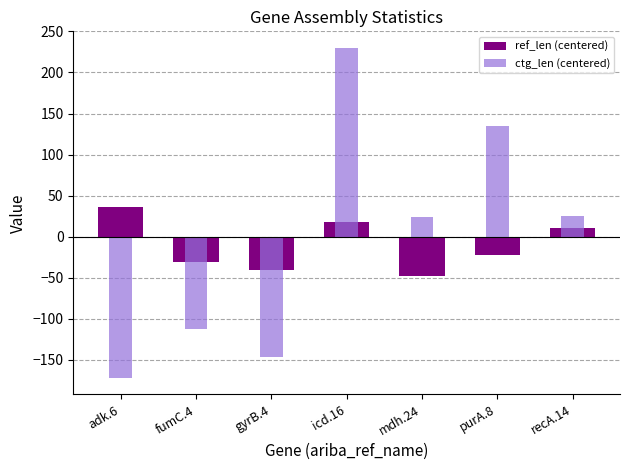

How many data points does each series have?

7